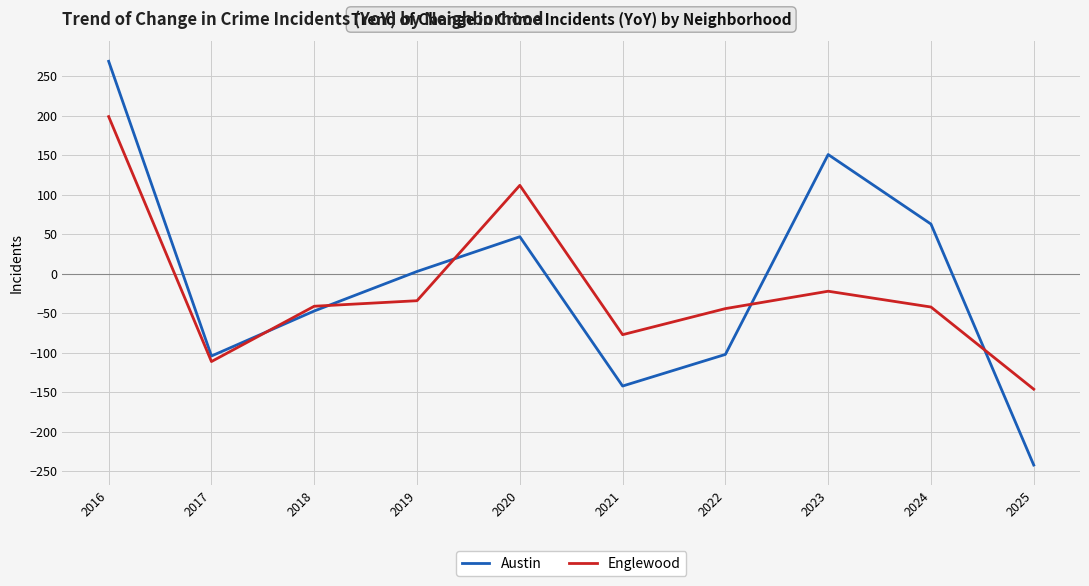

At which label does Austin first exceed 3?

2016